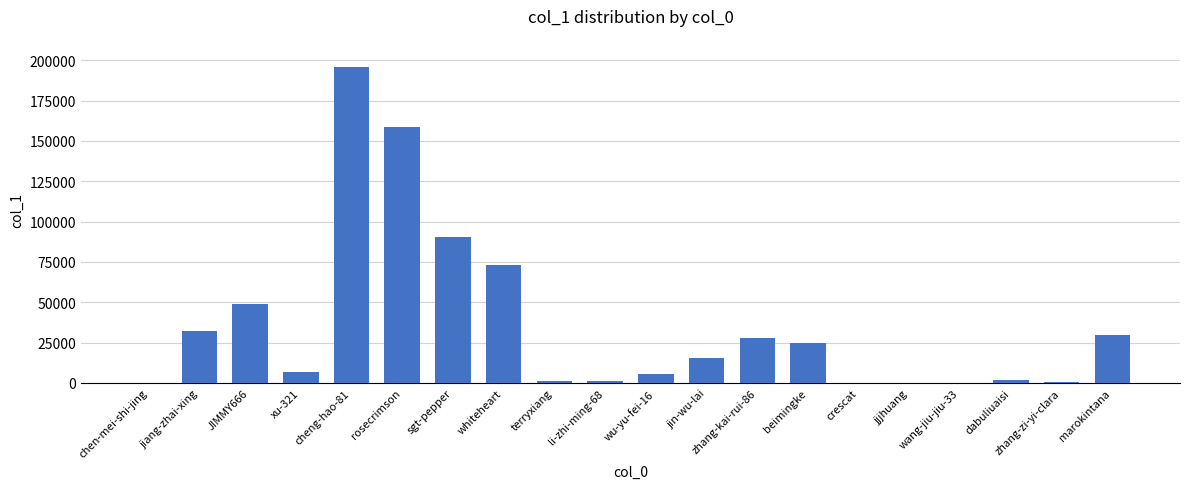

What is the sum of all values?

715330